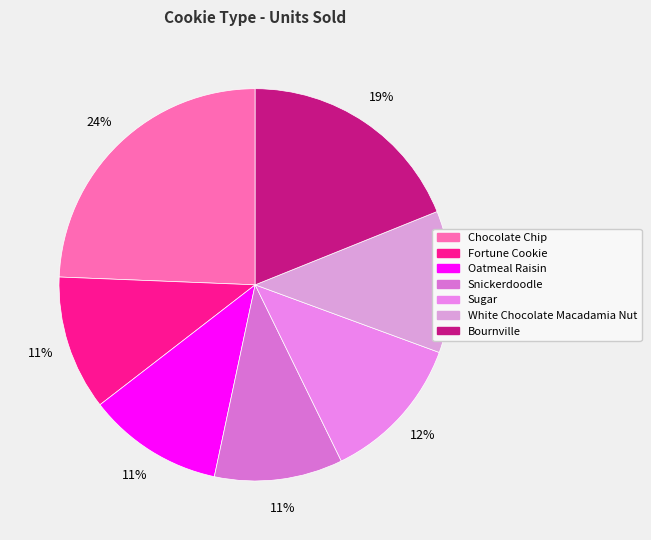

What is the largest slice in the pie chart?

Chocolate Chip